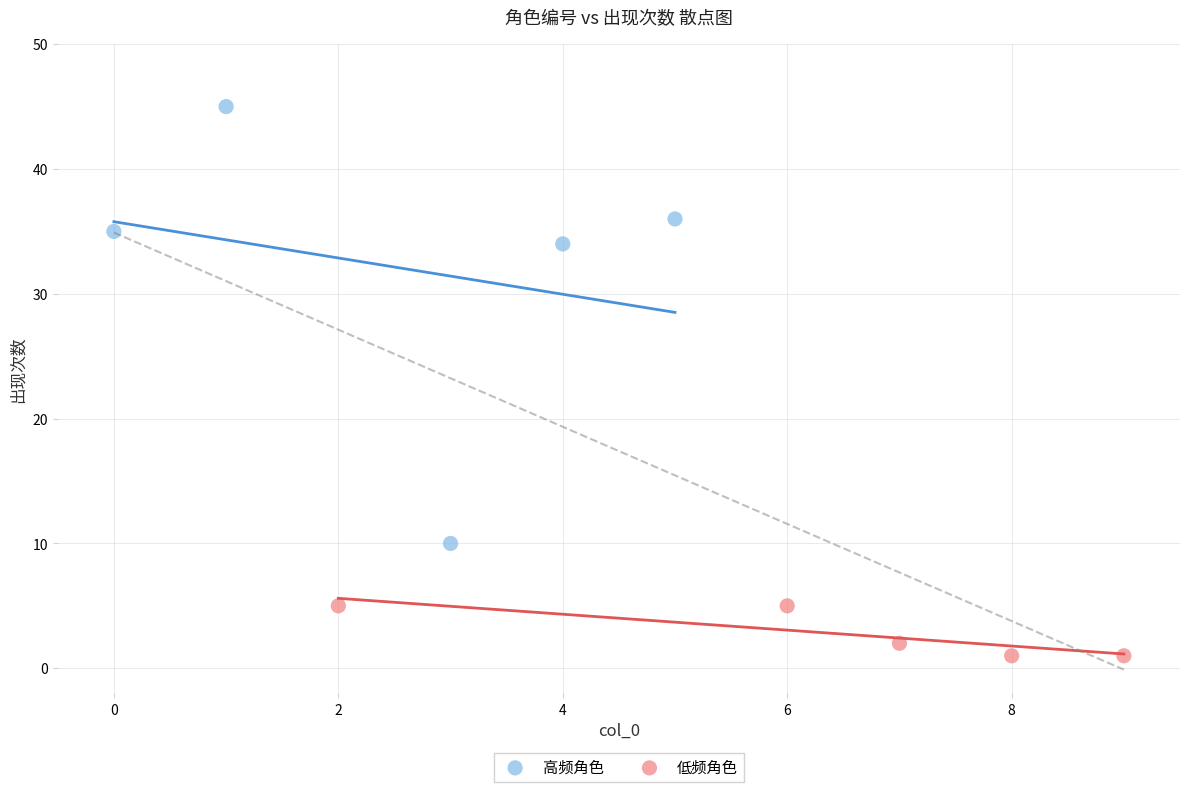

Which series contains the lowest Y value?

低频角色